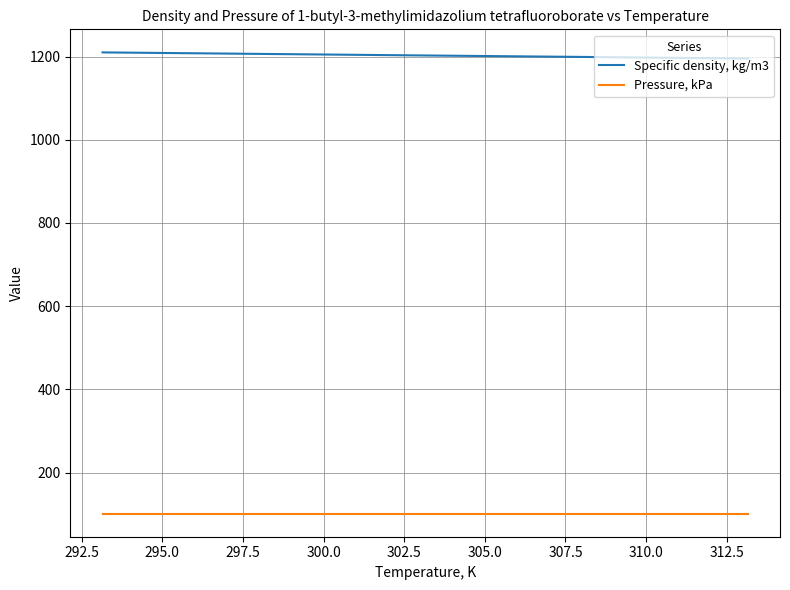

Which series has the largest total across all categories?

Specific density, kg/m3